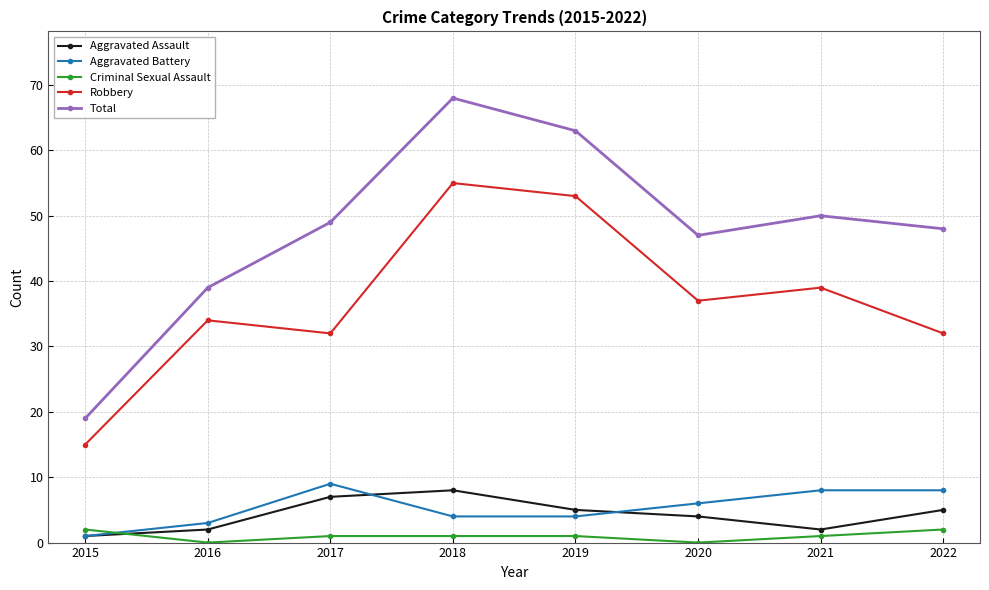

True or false: Total and Criminal Sexual Assault intersect in this chart.

False